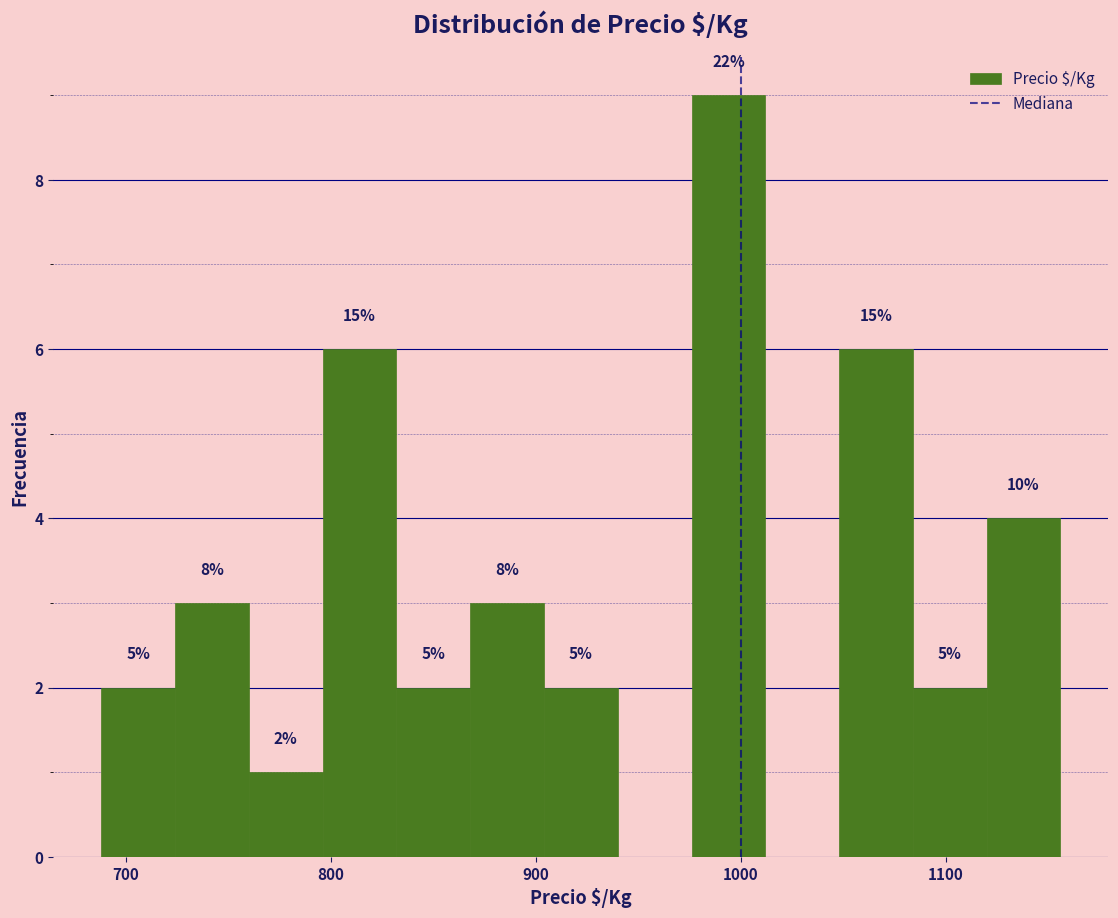

Around what value on the x-axis is the tallest bar? Give the approximate position of its centre, as read against the axis.

990